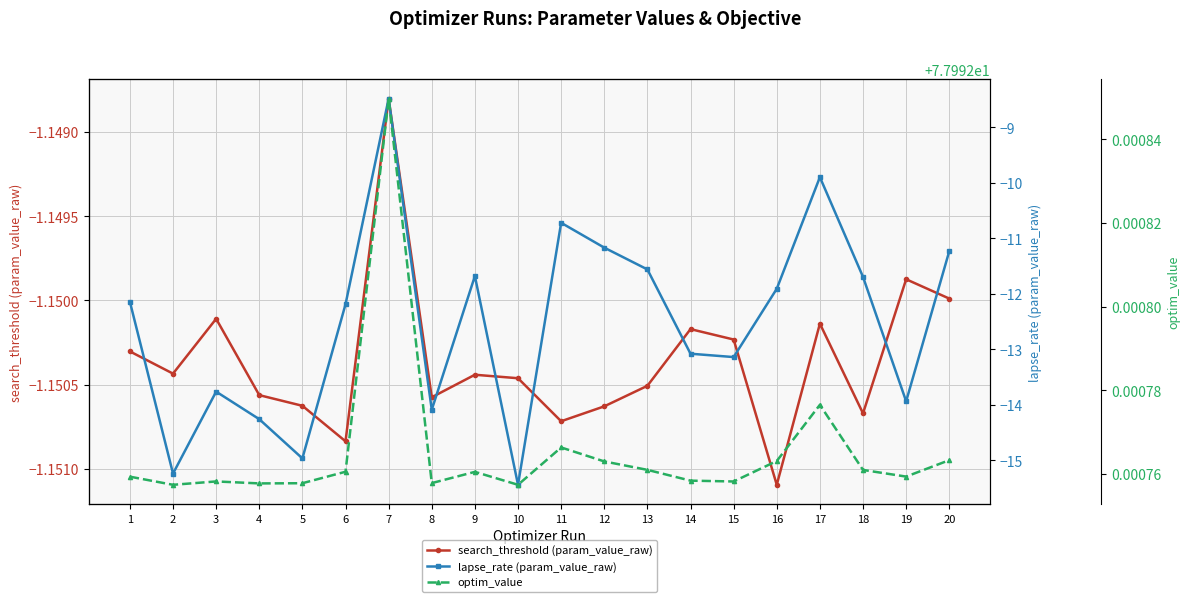

What is the value of the optim_value point at the 2nd from the left?

78.0